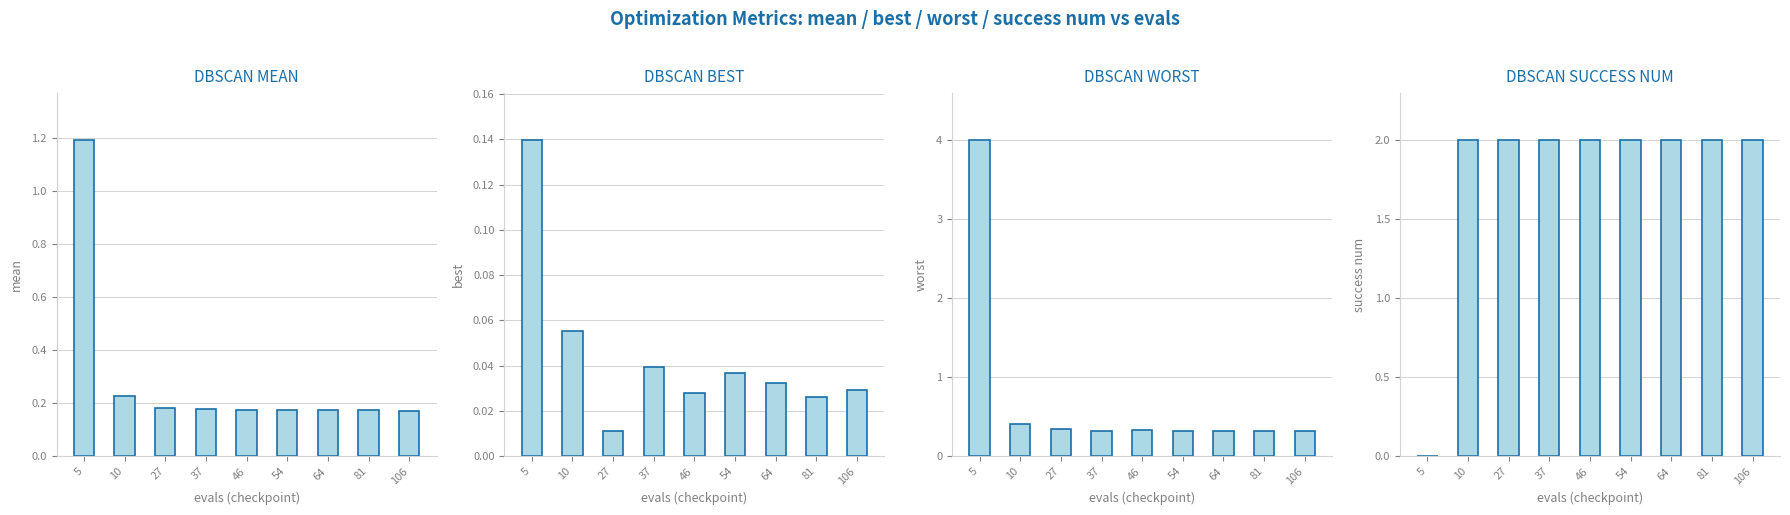

What are all the series names shown in the legend?

mean, best, worst, success num